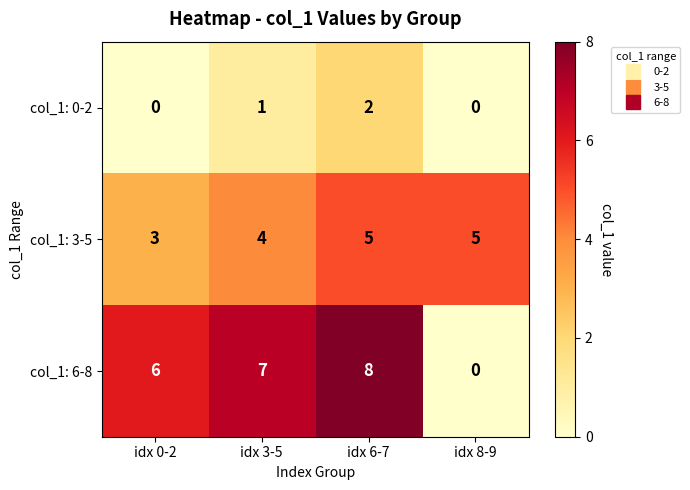

What is the average value of the col_1: 6-8 series?

5